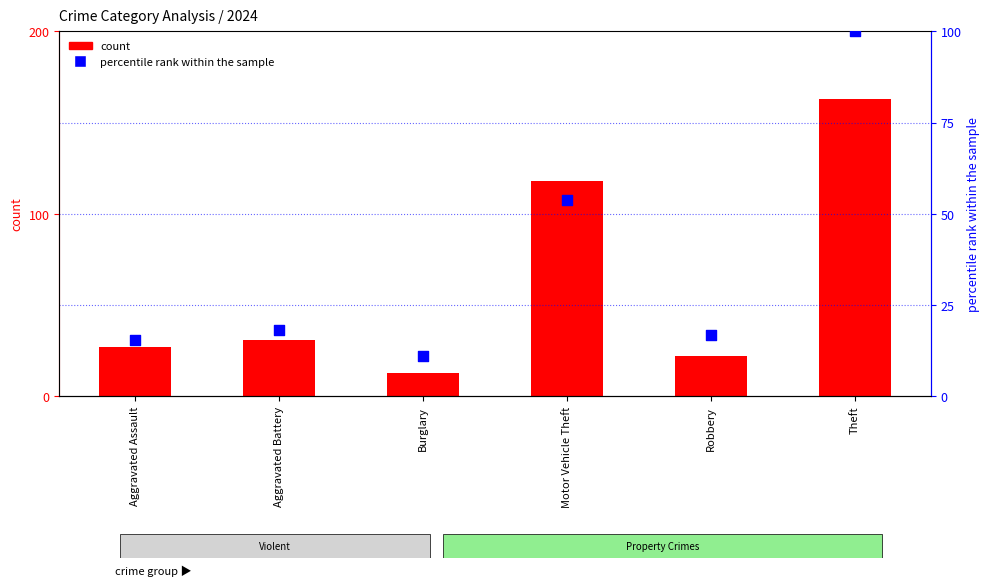

Which series reaches the minimum Y coordinate?

percentile rank within the sample